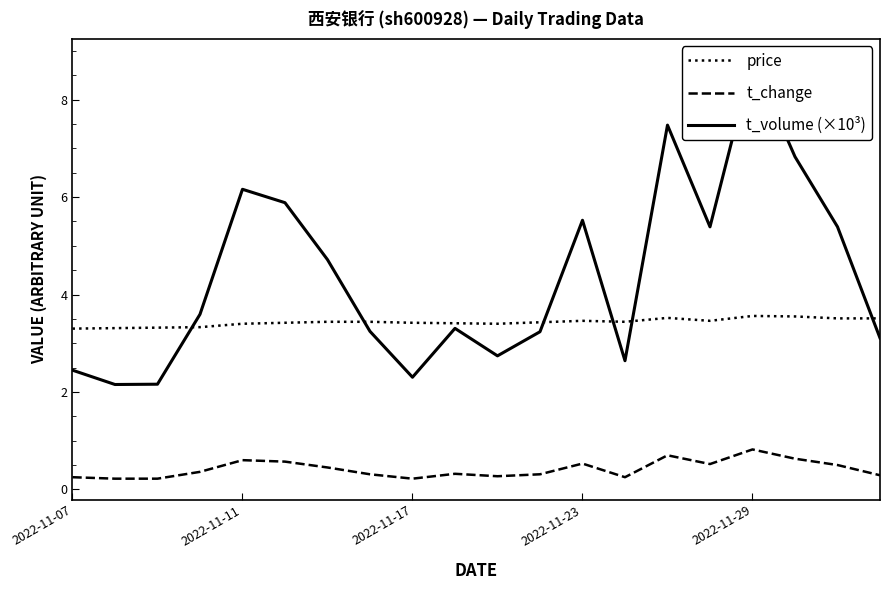

Between 11 and 5, which is larger?

11